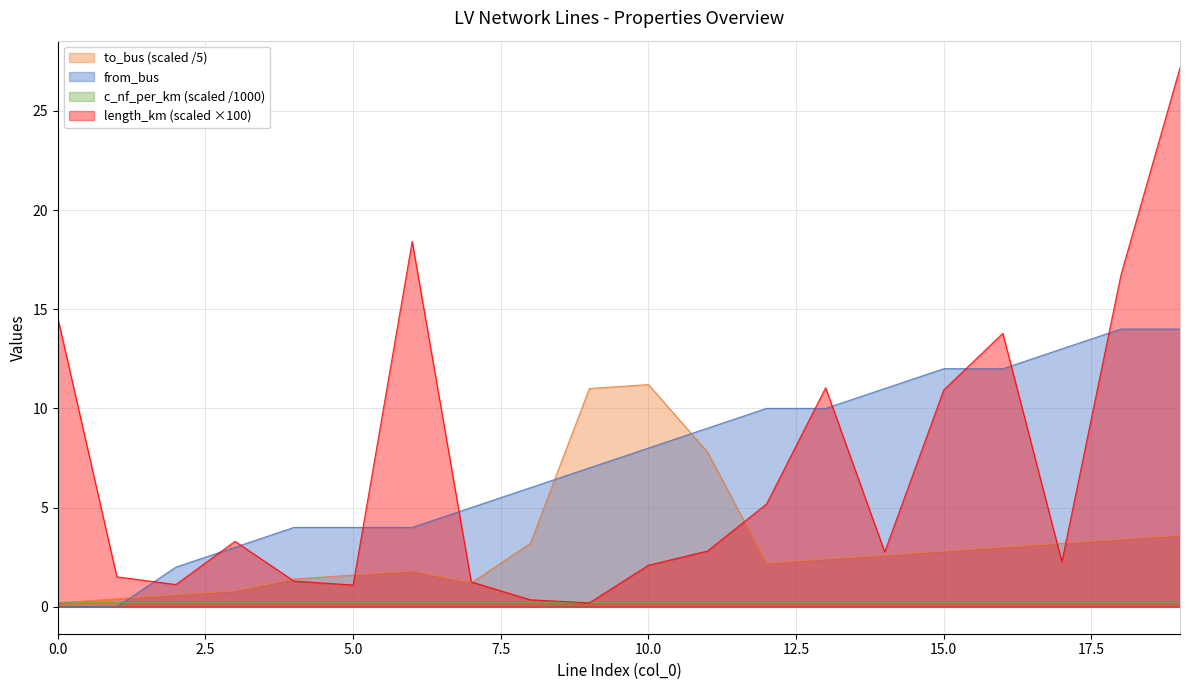

How many interior local valleys does the length_km series have?

5